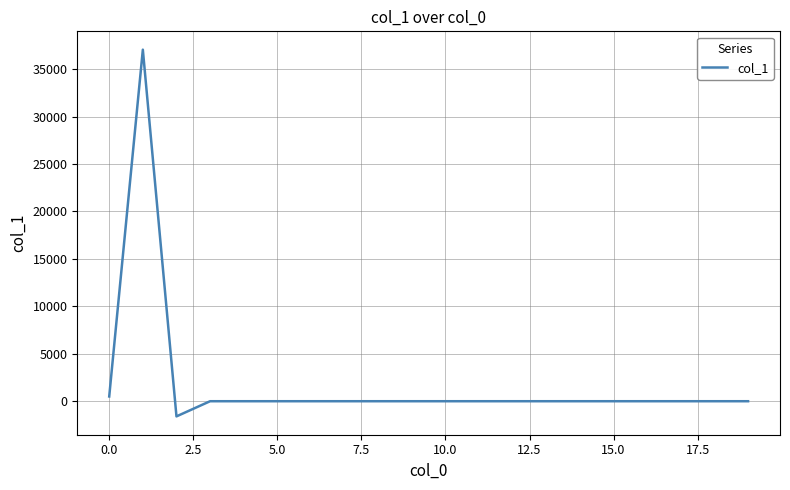

What is the maximum value shown in the chart?

37047.6